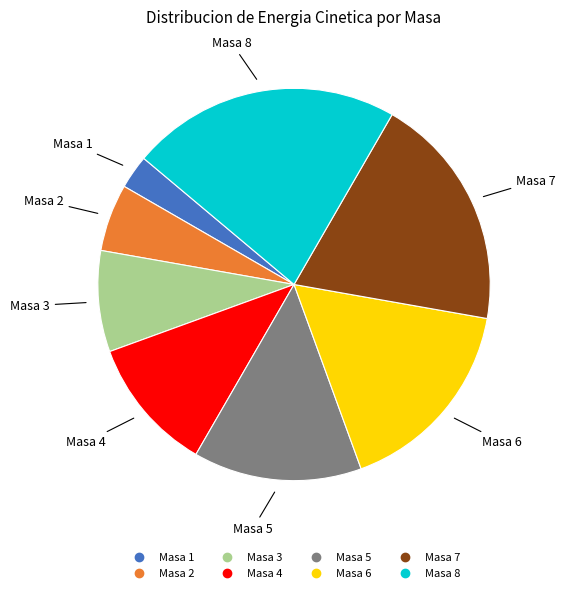

What is the smallest slice in the pie chart?

Masa 1